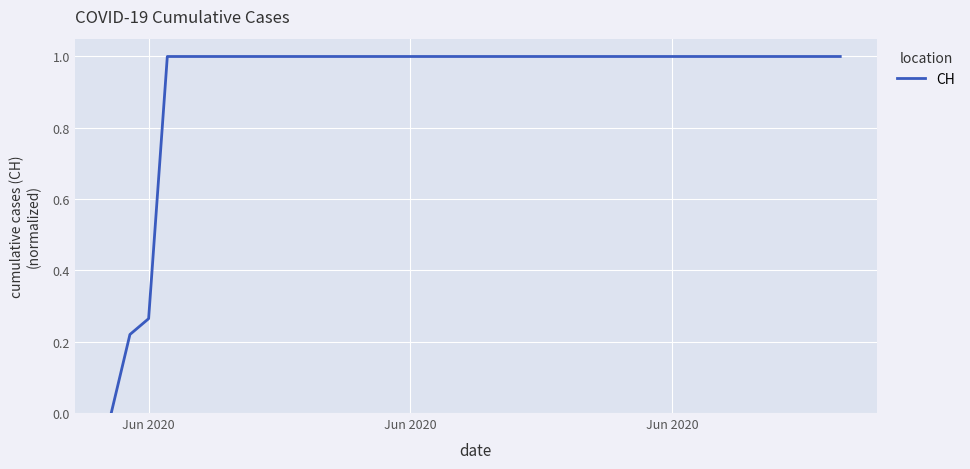

What is the greatest value displayed?

1.0